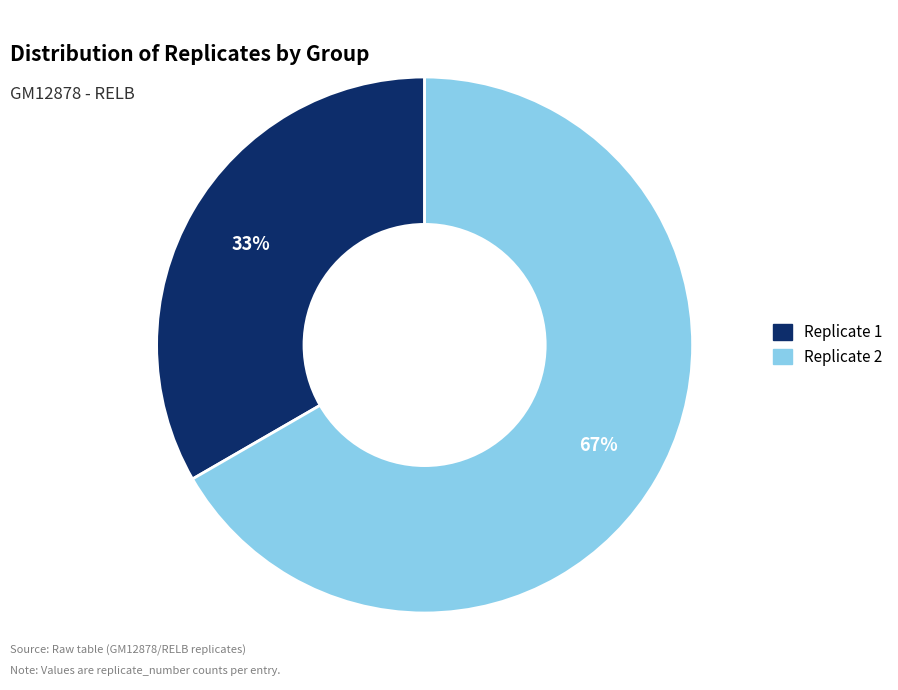

What is the majority slice?

Replicate 2